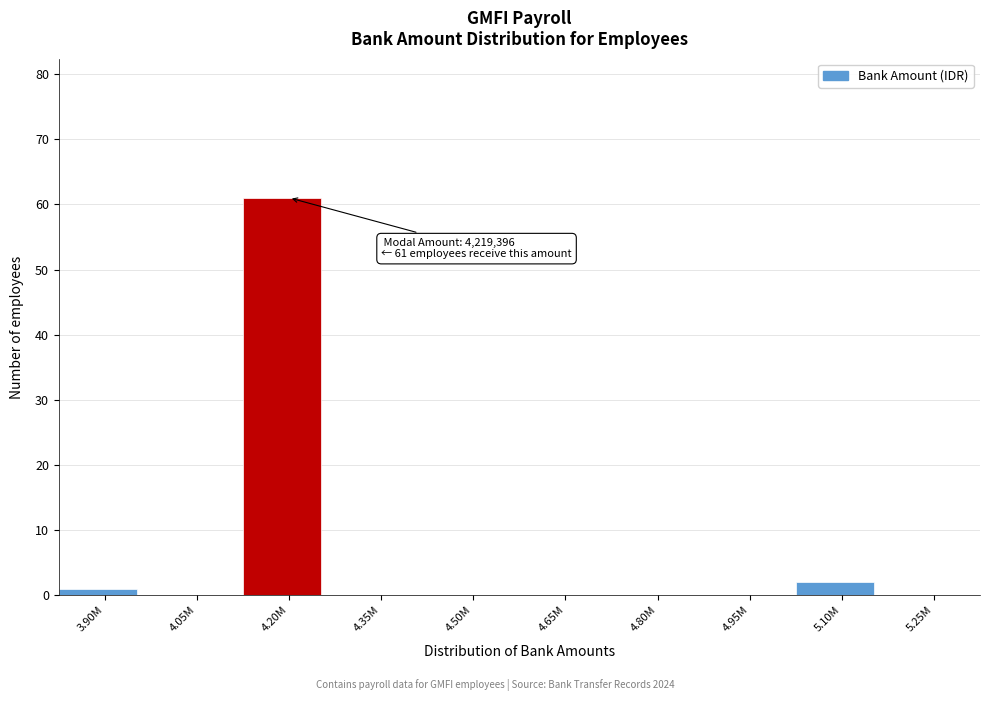

Reading left to right, transcribe all the data shown in this chart.

3.90M=1	4.05M=0	4.20M=61	4.35M=0	4.50M=0	4.65M=0	4.80M=0	4.95M=0	5.10M=2	5.25M=0